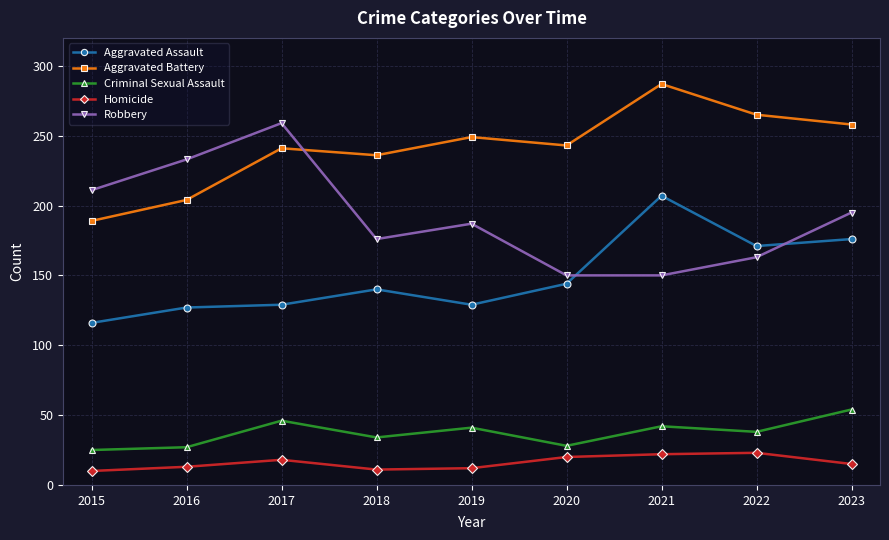

At which category does Aggravated Battery reach its first local valley?

2018